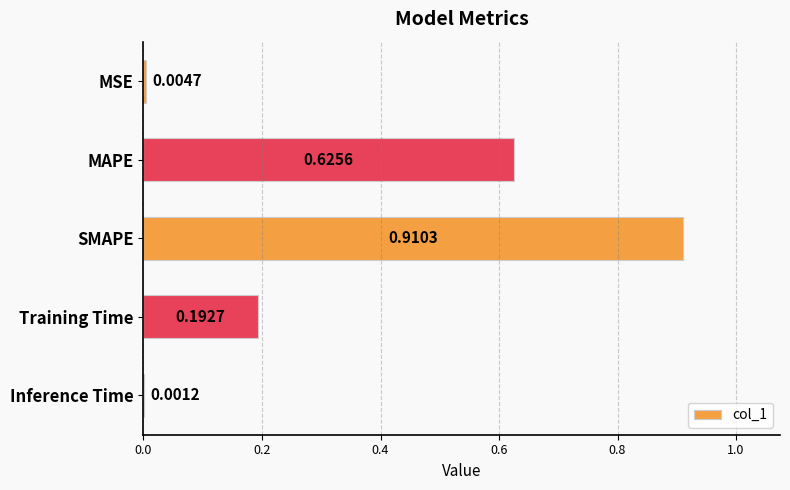

Between MSE and SMAPE, which is larger?

SMAPE